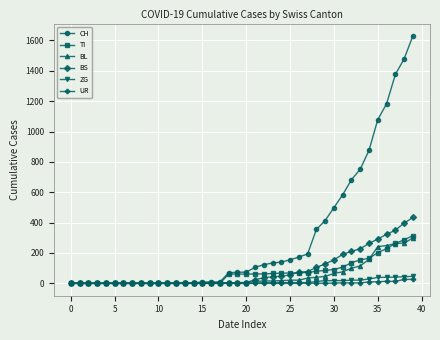

Which series has the largest total across all categories?

CH